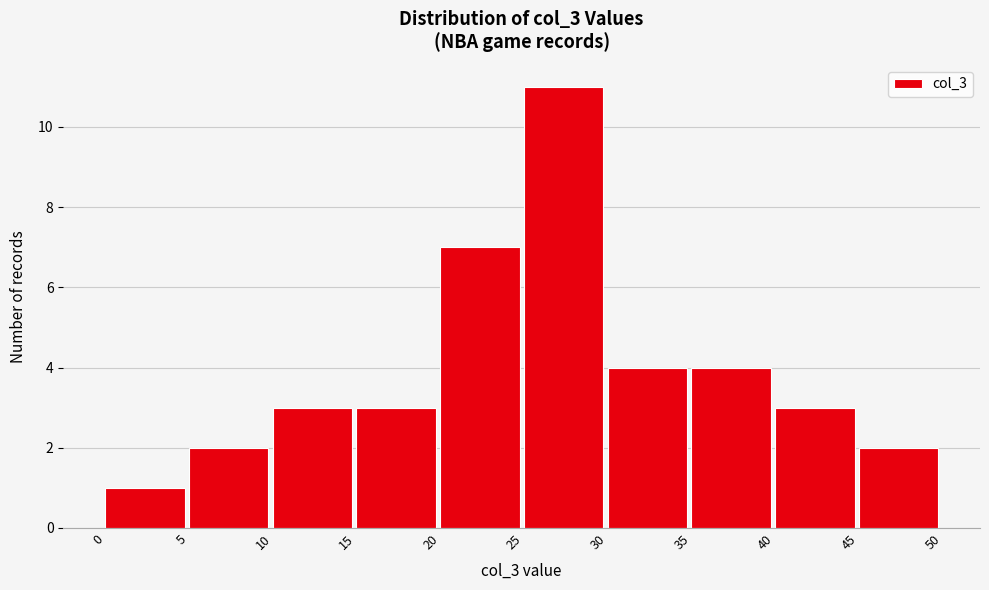

How tall is the bar that spans 15 to 20 on the x-axis? The values are not printed on the chart, so give them approximately, as read against the axis.

3